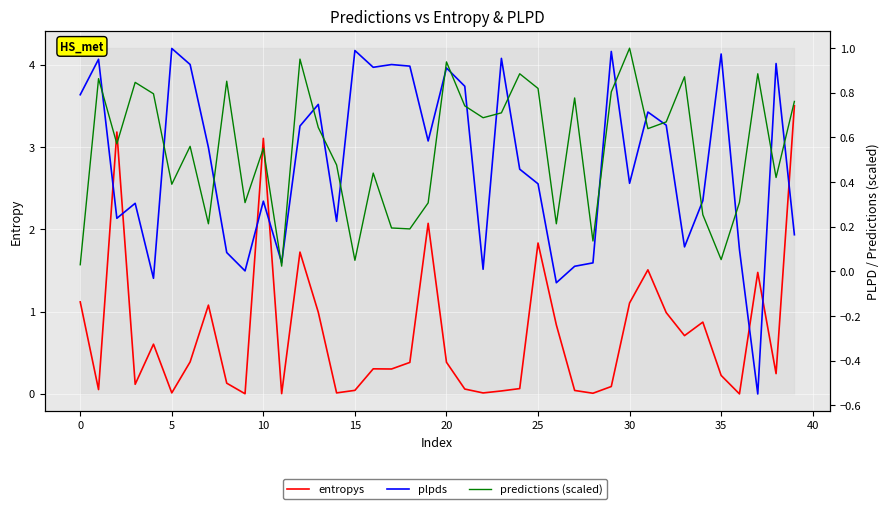

True or false: plpds and entropys cross at least once.

True